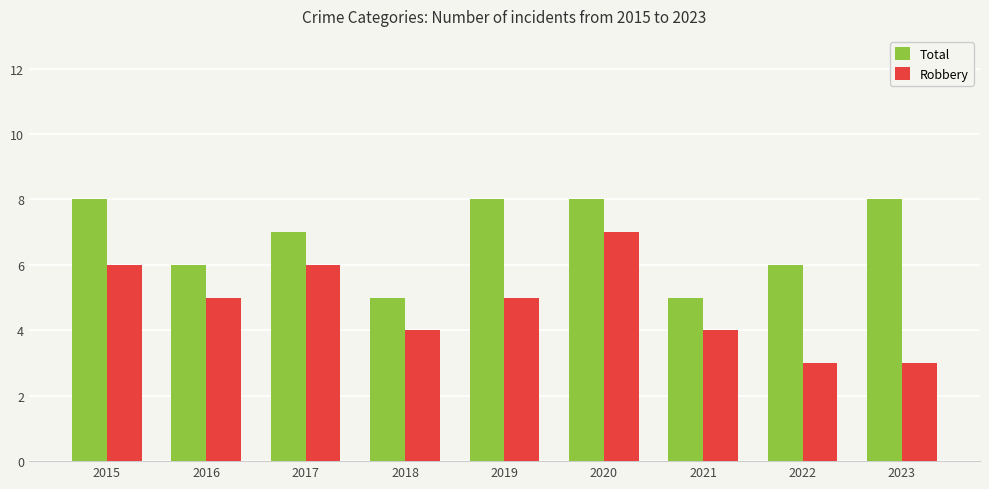

At how many categories does at least one series exceed 3?

9